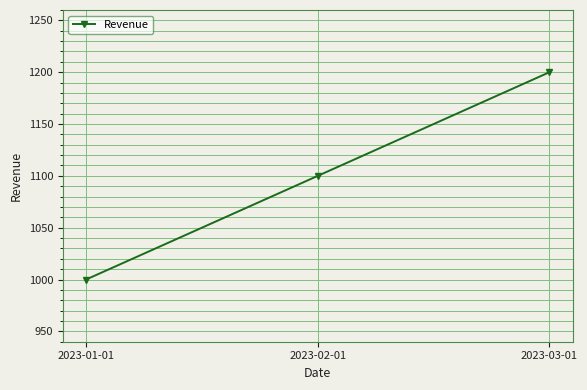

List the labels in order of value, smallest first.

2023-01-01, 2023-02-01, 2023-03-01